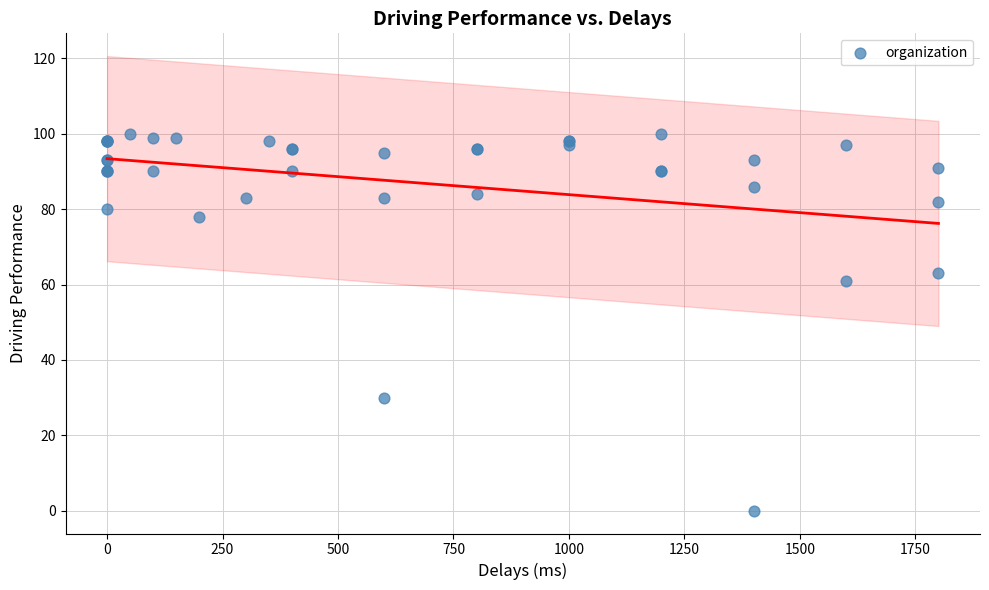

What Y value in the scatter plot is closest to 50?

61